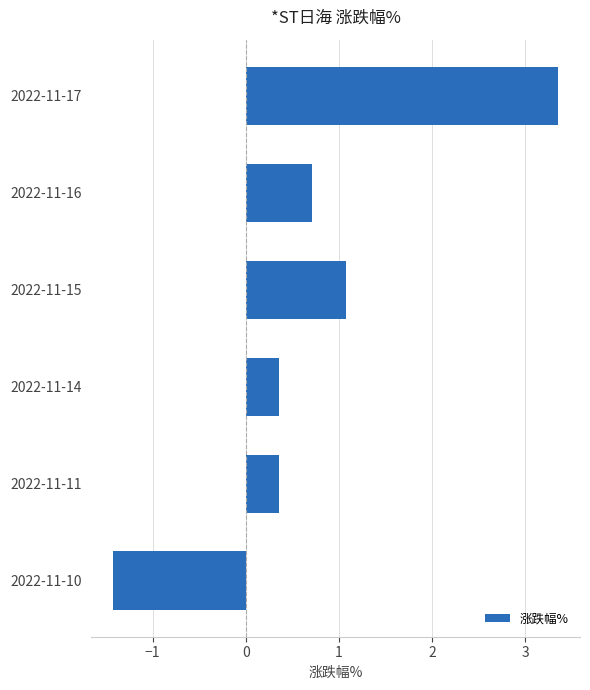

Reading top to bottom, extract all data points from this chart.

2022-11-17=3.4	2022-11-16=0.7	2022-11-15=1.1	2022-11-14=0.4	2022-11-11=0.4	2022-11-10=-1.4